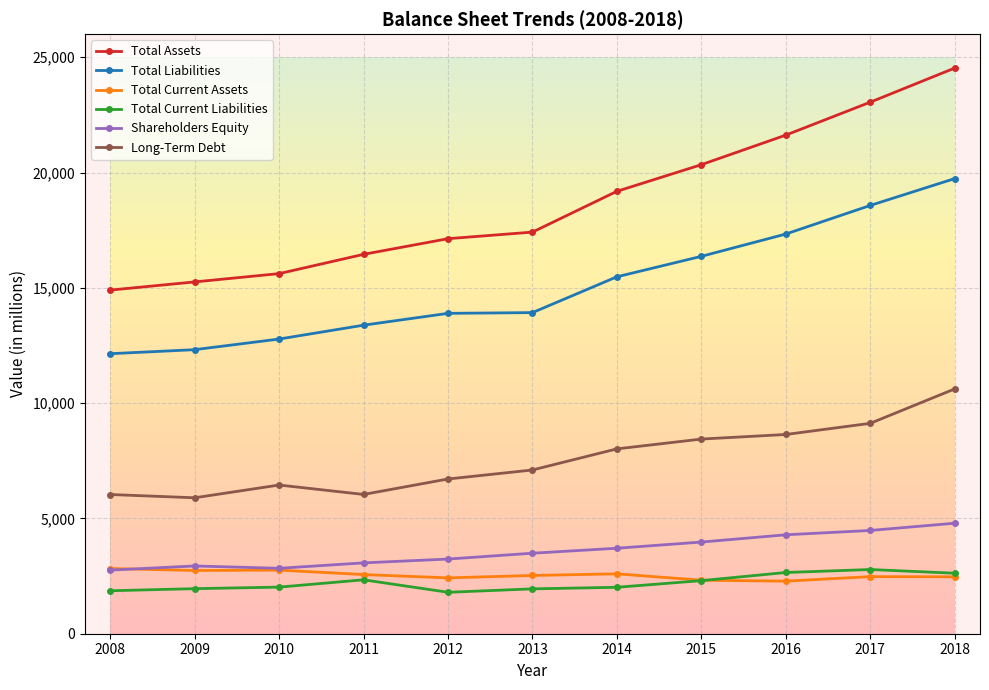

What is the difference between the maximum and minimum values in the Total Assets series?

9628